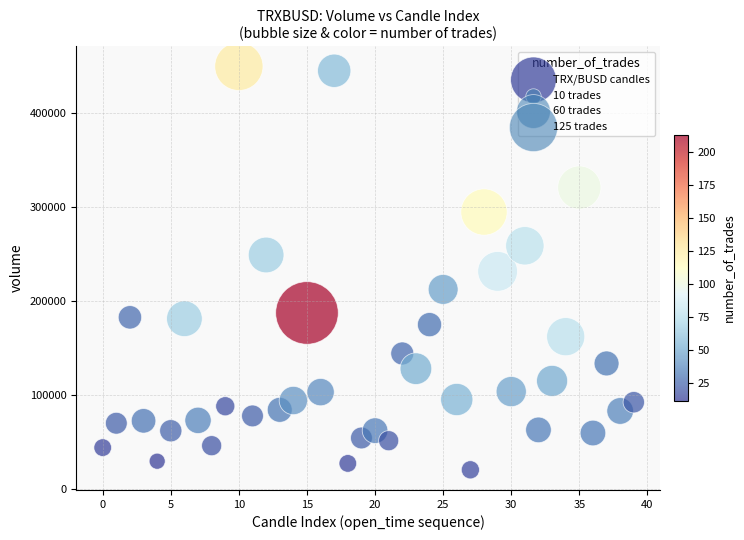

What is the range of Y values (max minus min)?

429067